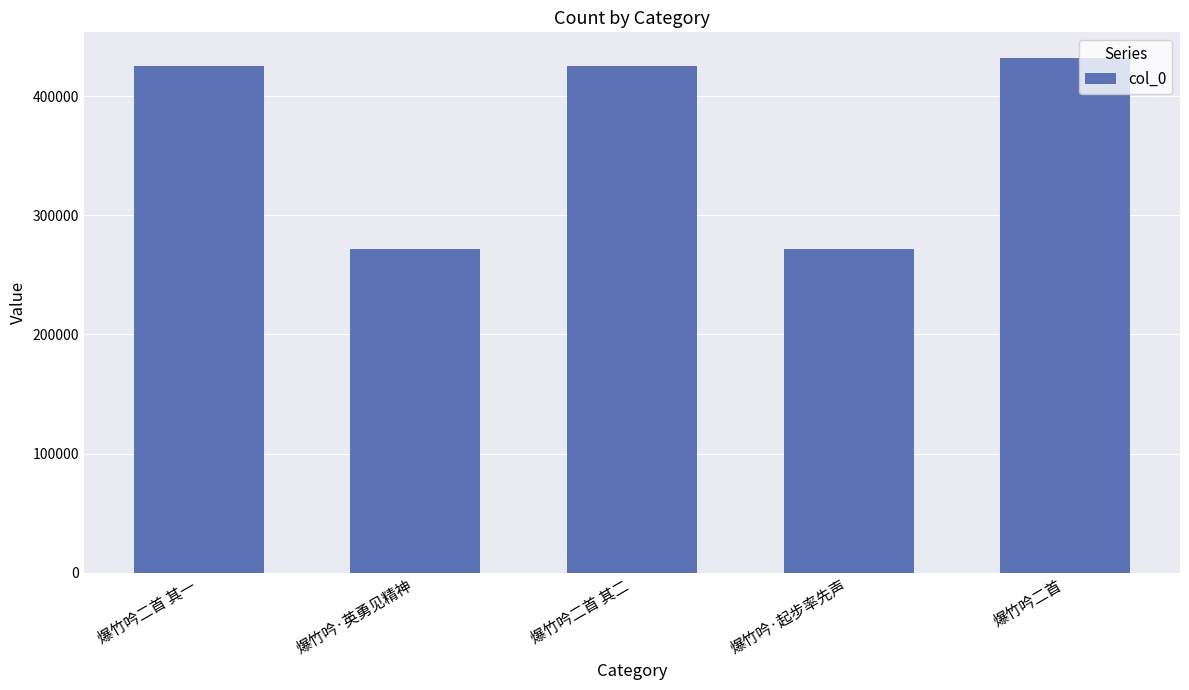

What is the difference between the maximum and second lowest values?

160193